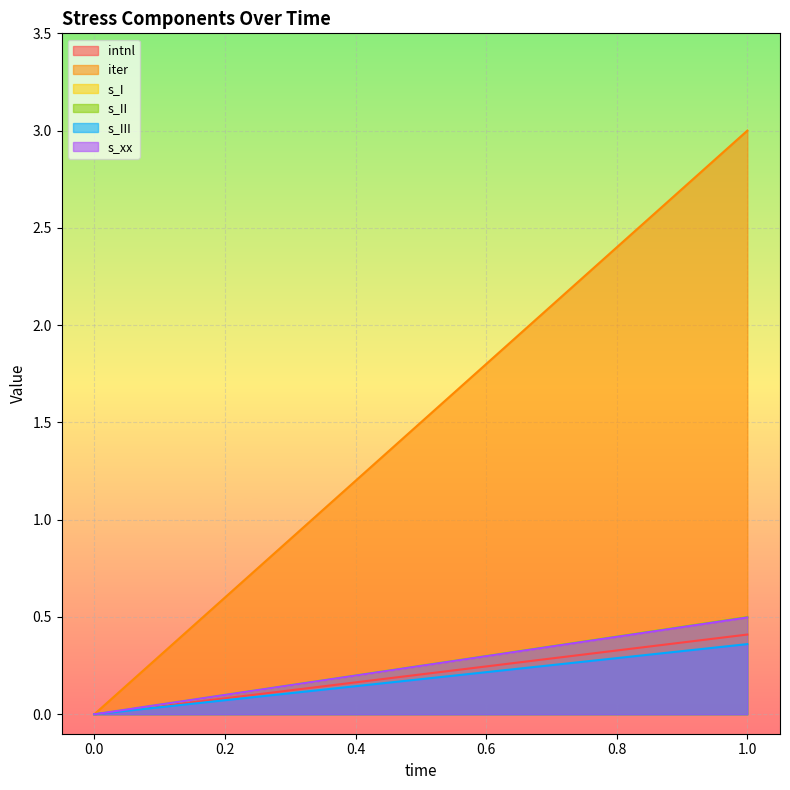

Between 0 and 1, which is larger?

1